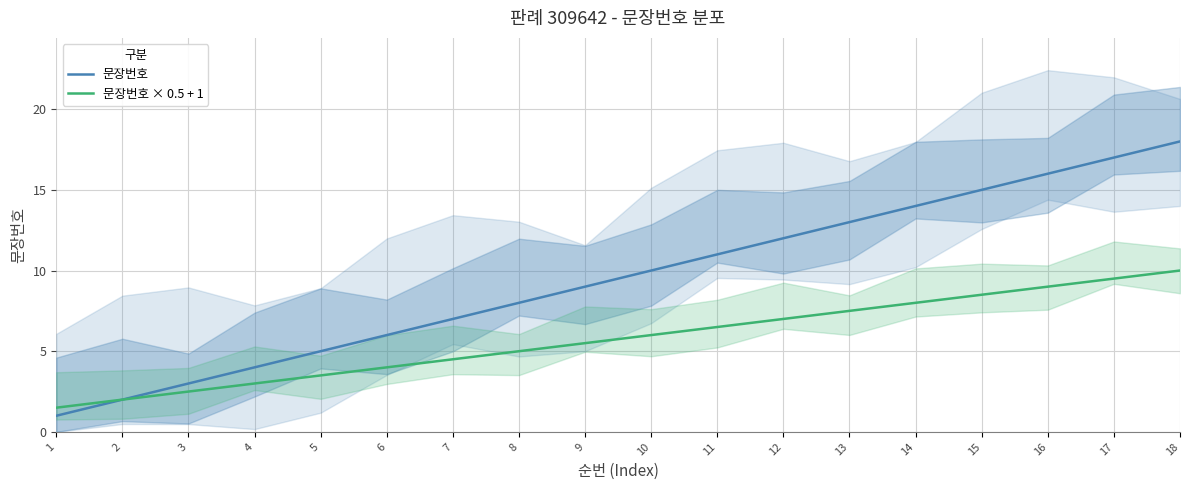

Reading right to left, list all the values displayed in this chart.

문장번호: 18.0	17.0	16.0	15.0	14.0	13.0	12.0	11.0	10.0	9.0	8.0	7.0	6.0	5.0	4.0	3.0	2.0	1.0
문장번호 × 0.5 + 1: 10.0	9.5	9.0	8.5	8.0	7.5	7.0	6.5	6.0	5.5	5.0	4.5	4.0	3.5	3.0	2.5	2.0	1.5